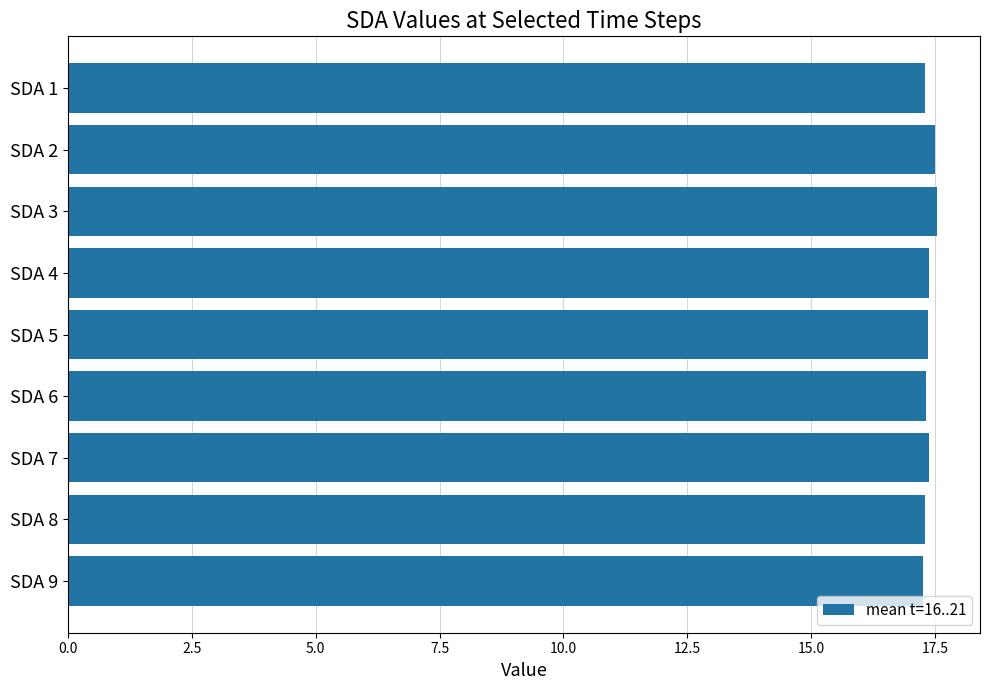

True or false: the data shows 4.2 at SDA 3.

False